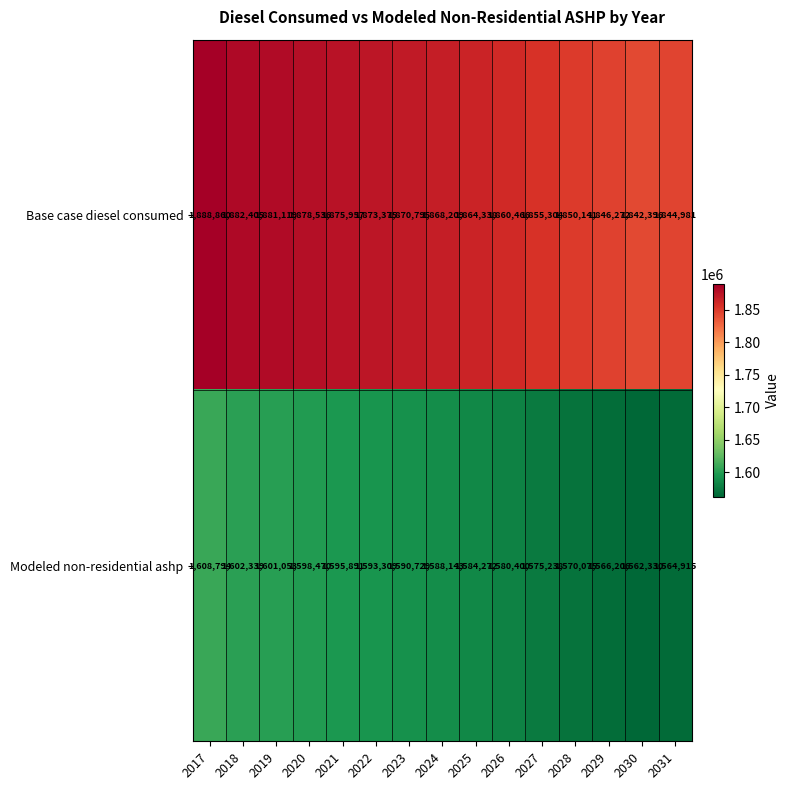

Where does the Modeled non-residential ashp series first go above 1588143?

2017